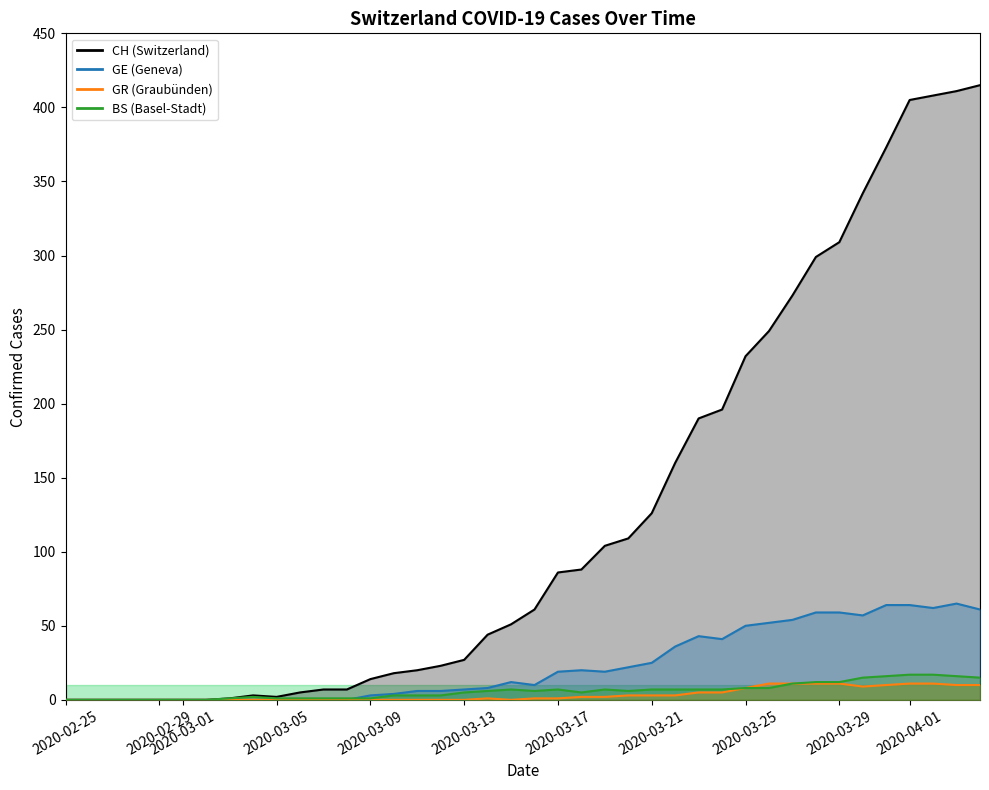

Is it true that GR equals 0 at 2020-02-29?

True